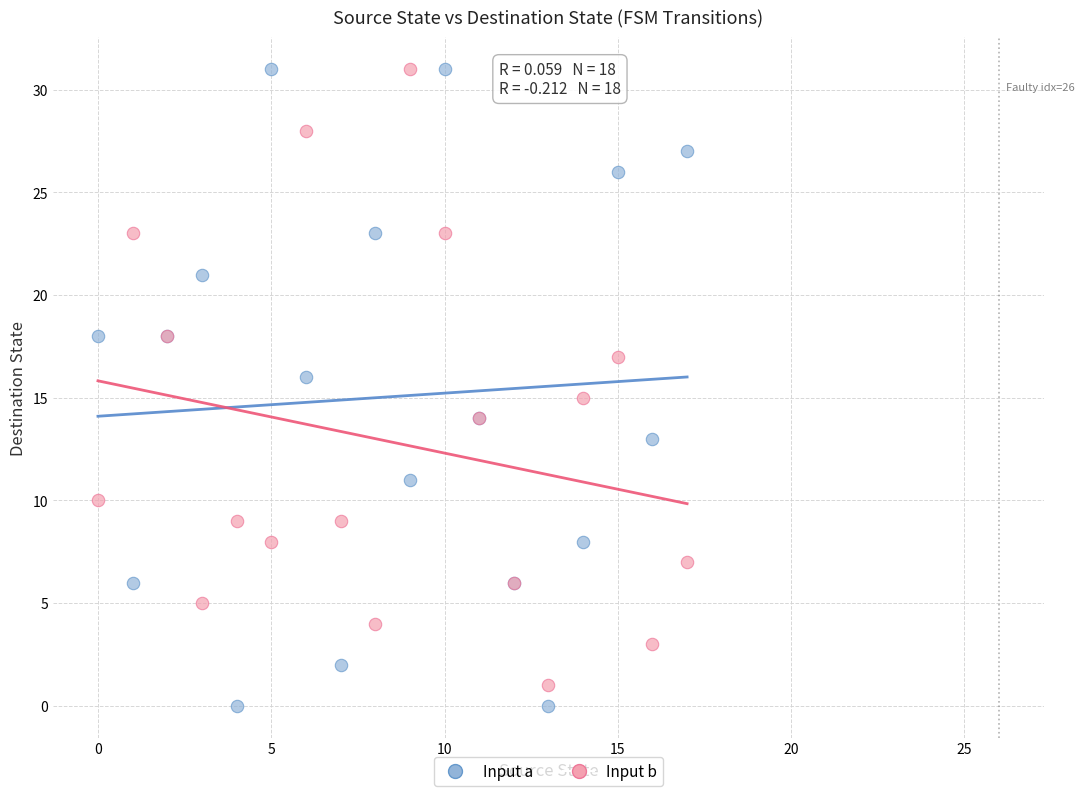

Which series has the widest spread of Y values?

Input a